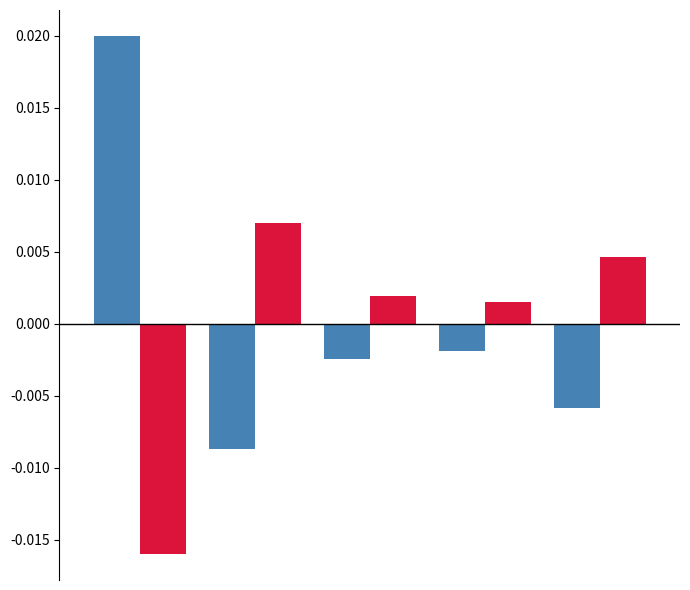

Are the bars horizontal?

No